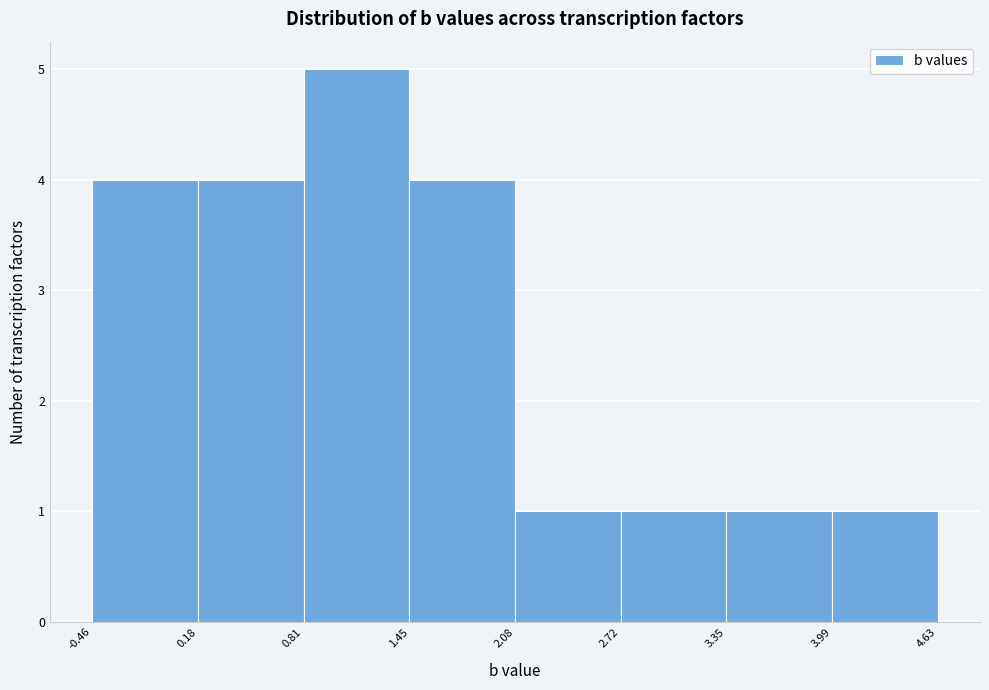

Which range on the x-axis has the tallest bar?

0.81 to 1.45